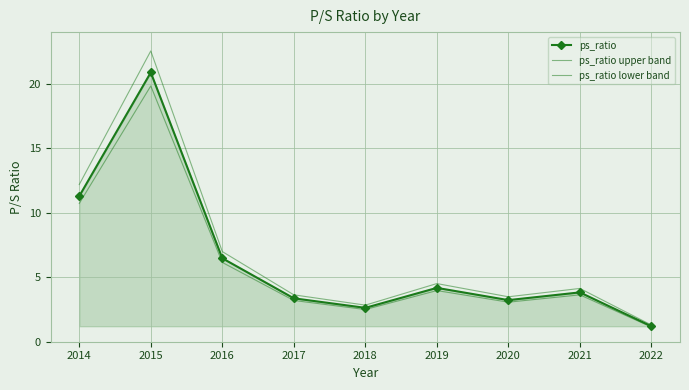

Reading left to right, what are all the values shown in this chart?

ps_ratio: 2014=11.3	2015=20.9	2016=6.5	2017=3.4	2018=2.6	2019=4.2	2020=3.2	2021=3.8	2022=1.2
ps_ratio upper band: 2014=12.2	2015=22.6	2016=7.0	2017=3.6	2018=2.8	2019=4.5	2020=3.5	2021=4.1	2022=1.3
ps_ratio lower band: 2014=10.7	2015=19.9	2016=6.2	2017=3.2	2018=2.5	2019=4.0	2020=3.1	2021=3.6	2022=1.1